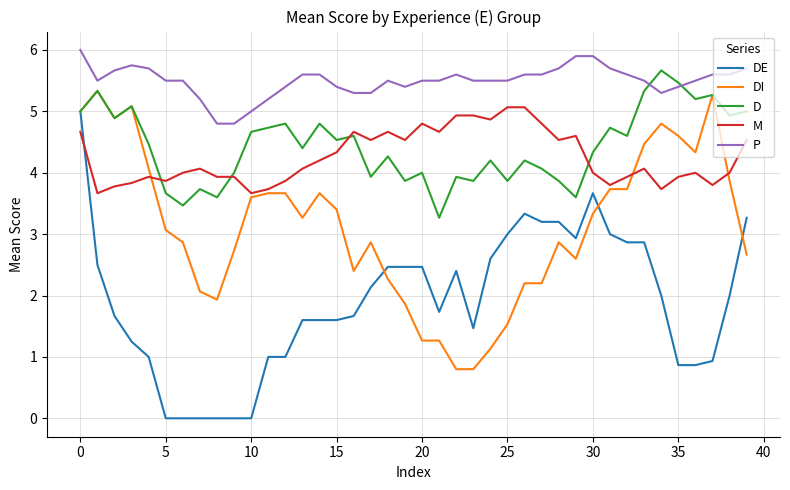

Which series has the largest total across all categories?

P